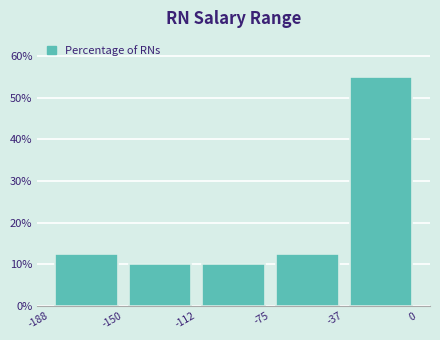

Over which range of the x-axis is the bar tallest?

-37 to 0